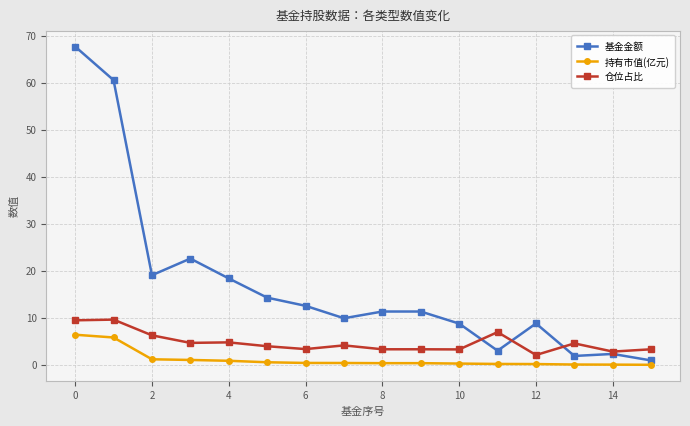

What is the maximum value for 仓位占比?

9.6